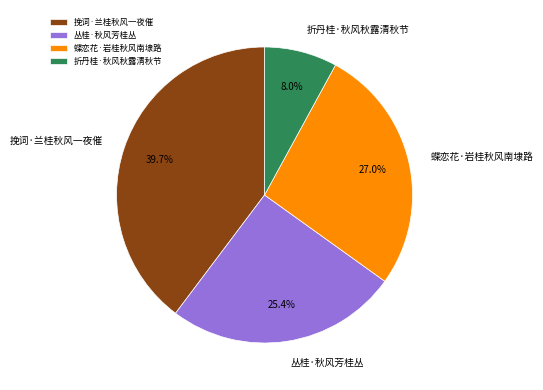

How many slices are in this pie chart?

4